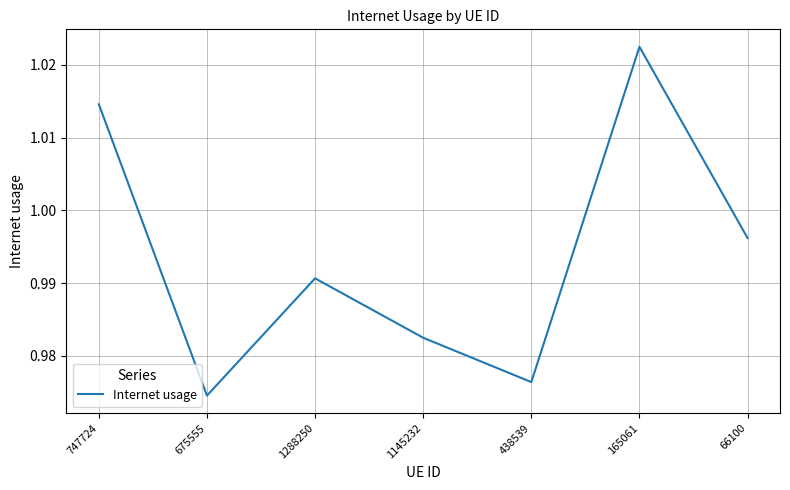

Rank the categories by value from highest to lowest.

165061, 747724, 66100, 1288250, 1145232, 438539, 675555